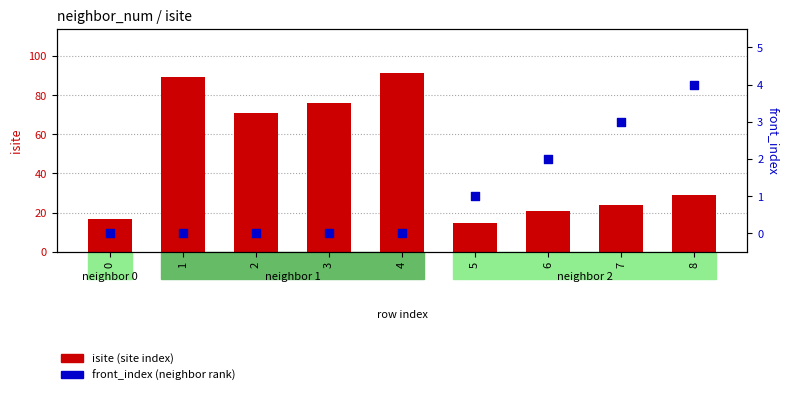

What is the total value across all series at 5?

16